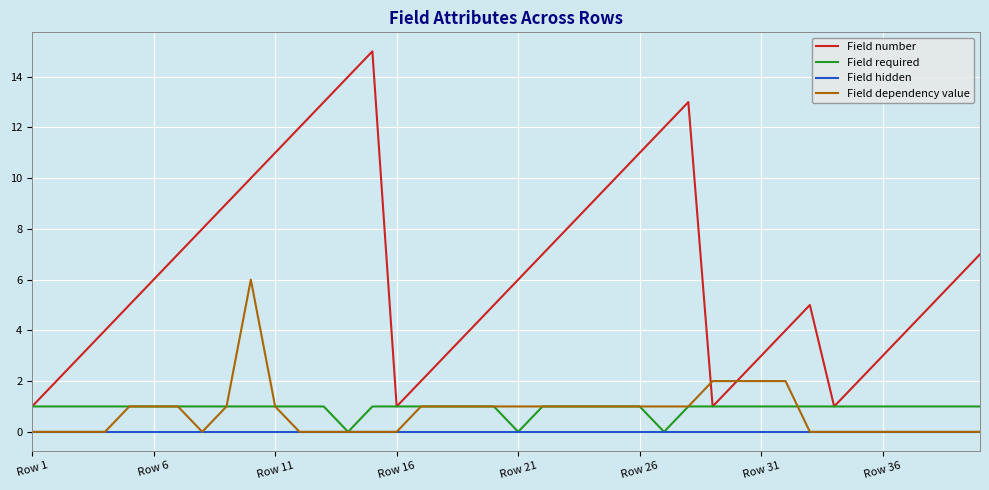

Rank the series by their maximum value, from lowest to highest.

Field hidden, Field required, Field dependency value, Field number